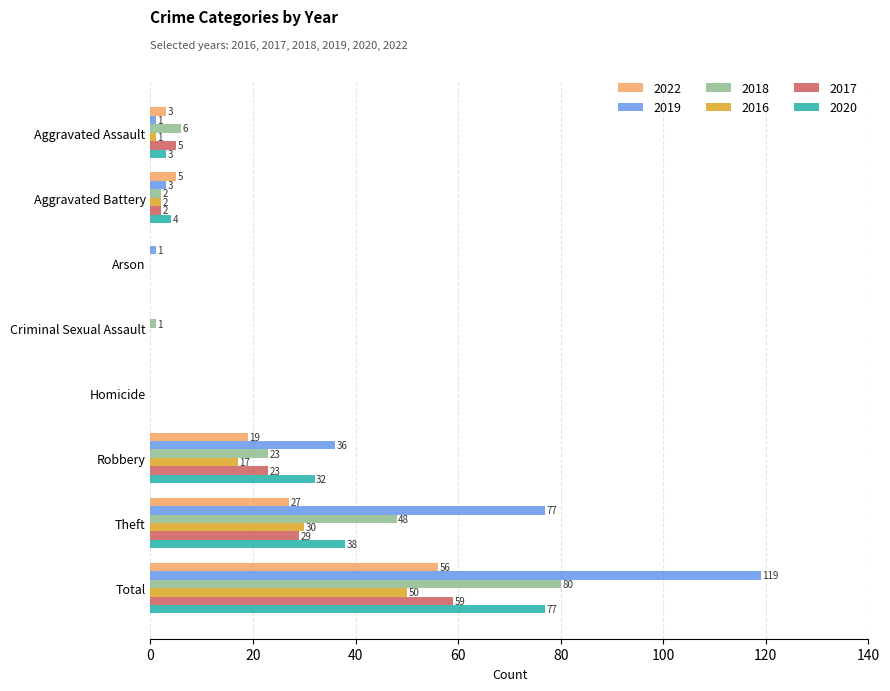

Where is 2017 nearest to the value 29?

Theft